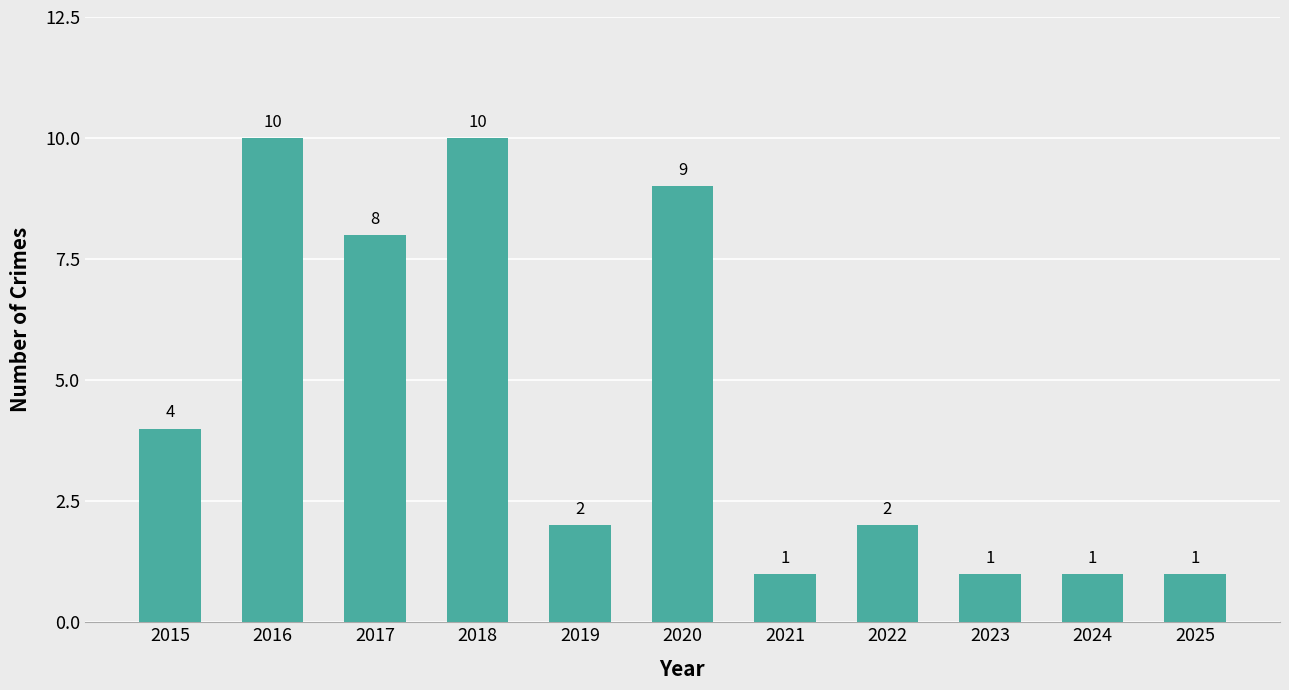

Does the chart contain any negative values?

No